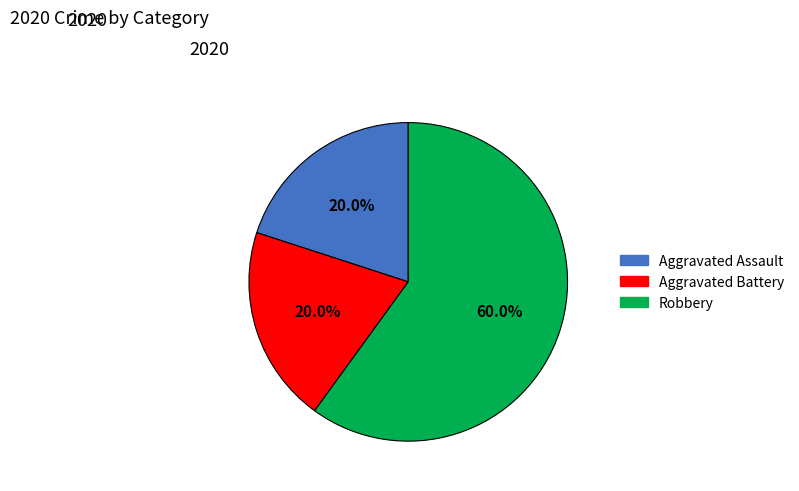

To the nearest percent, what portion does Robbery represent?

60%